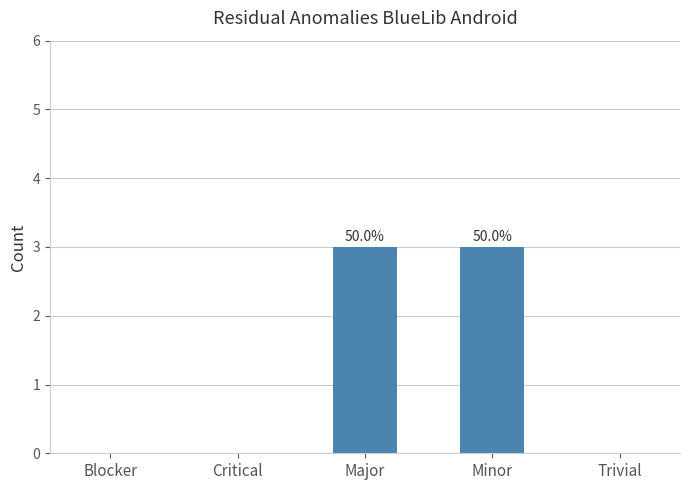

Reading left to right, transcribe all the data shown in this chart.

0	0	3	3	0